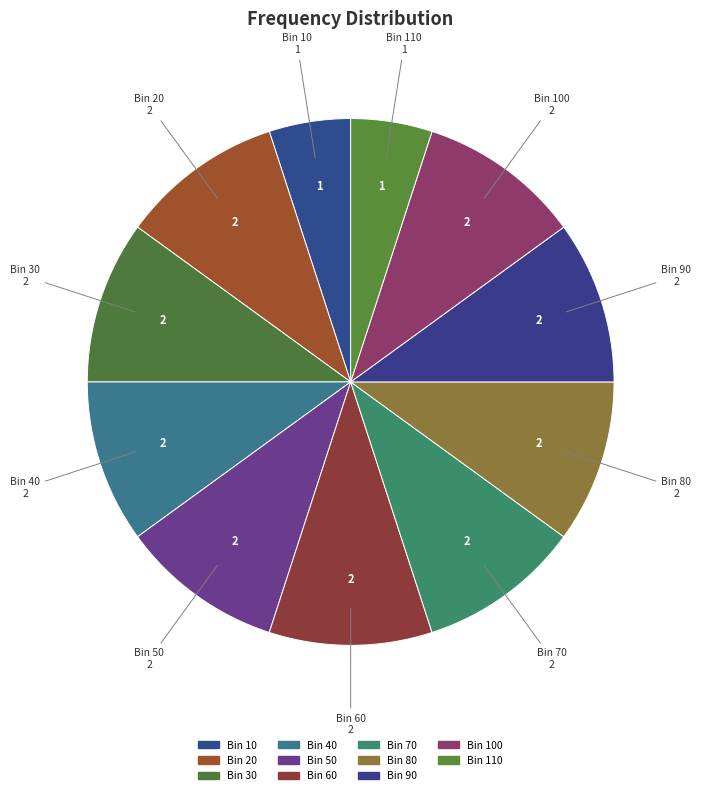

How many slices are in this pie chart?

11